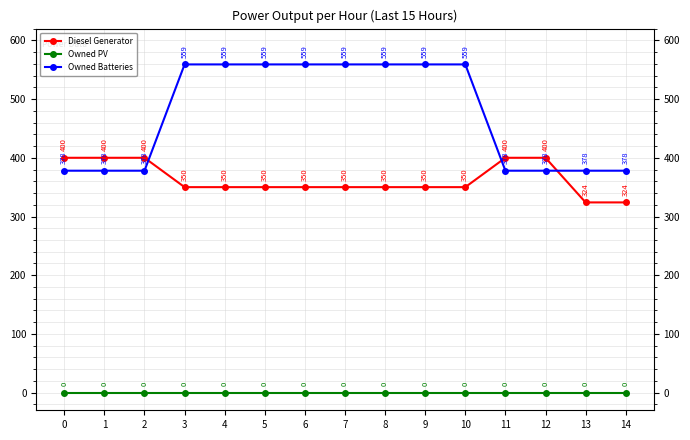

At 12, list the series in order from largest to smallest.

Diesel Generator, Owned Batteries, Owned PV